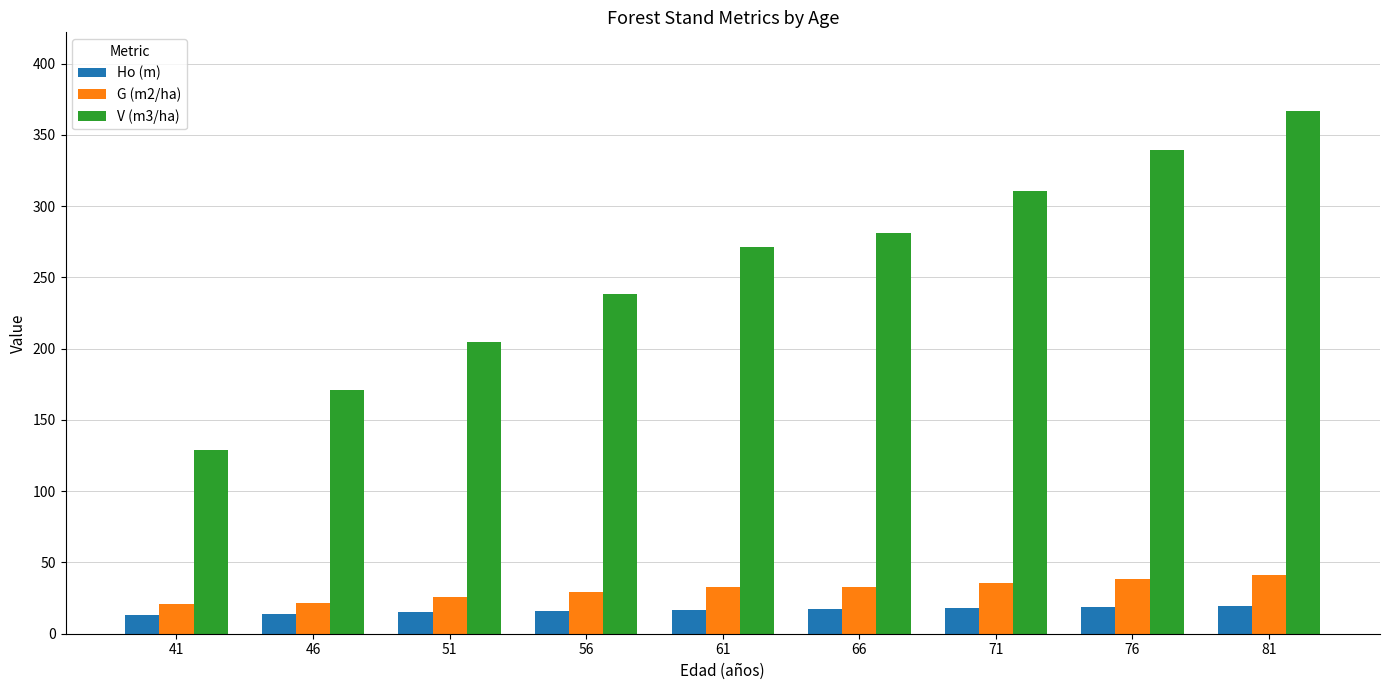

Which category has the highest value across all series?

81